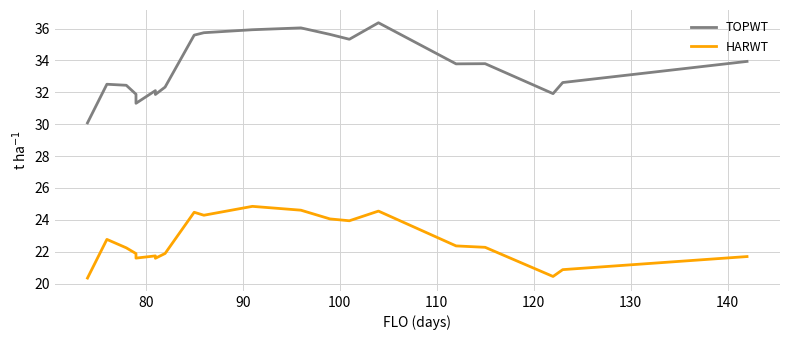

What are all the series names shown in the legend?

TOPWT, HARWT